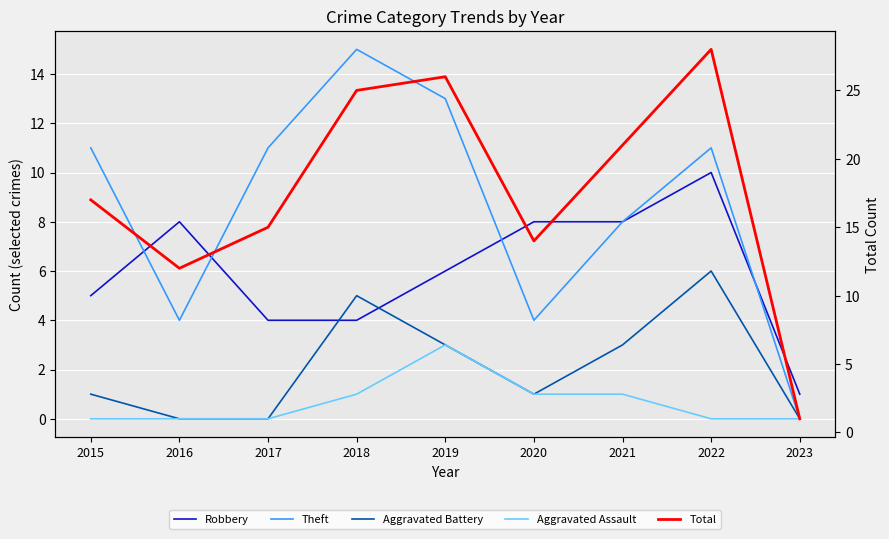

List the series in order of their peak value, highest first.

Total, Theft, Robbery, Aggravated Battery, Aggravated Assault